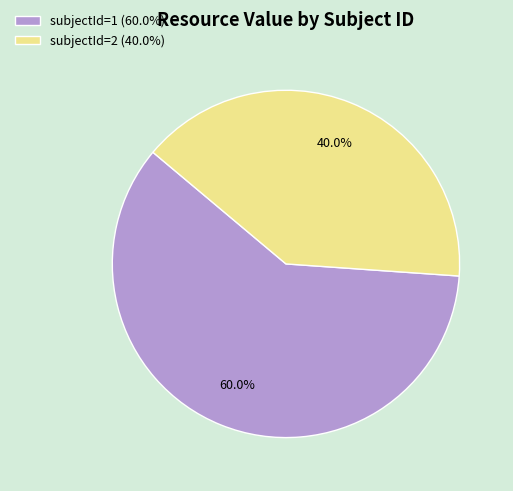

What percentage is NOT represented by subjectId=2 (40.0%)?

60.0%